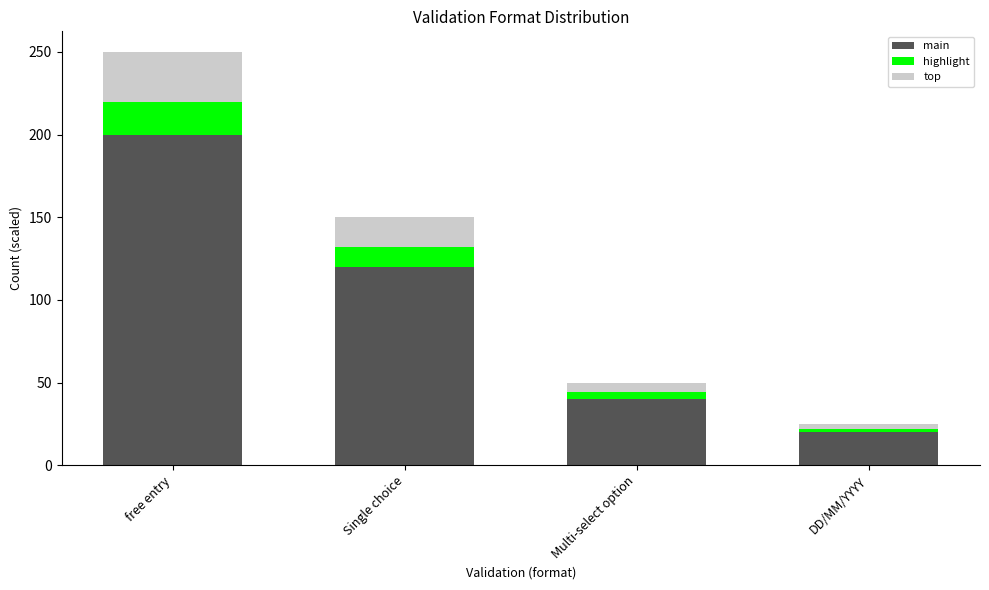

What is the lowest value of the main series?

20